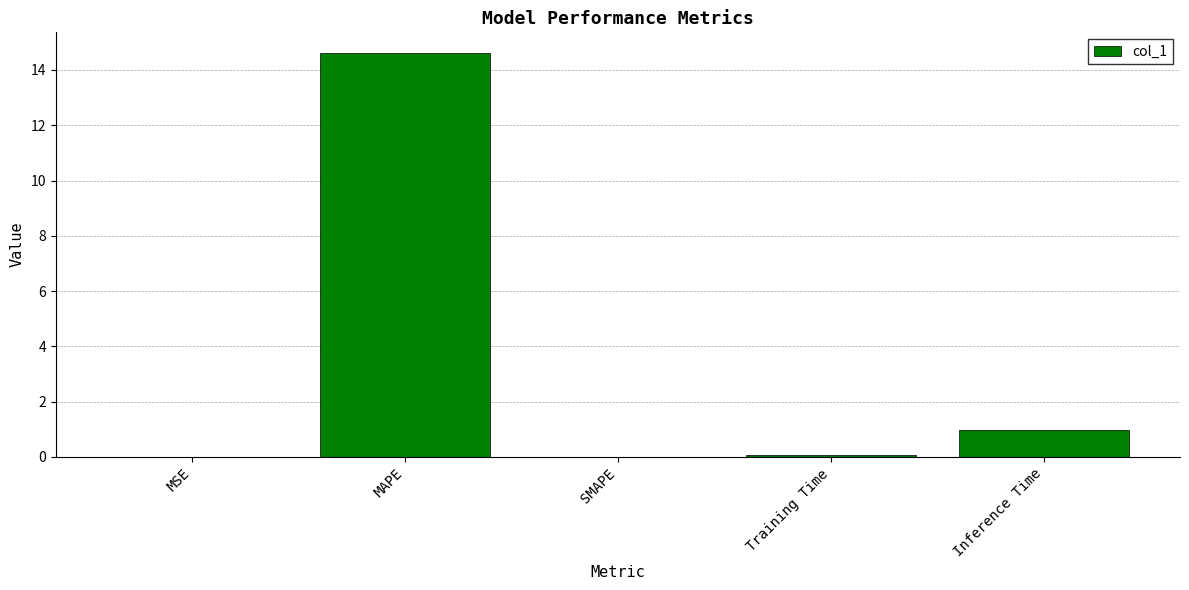

What is the maximum value shown in the chart?

14.6